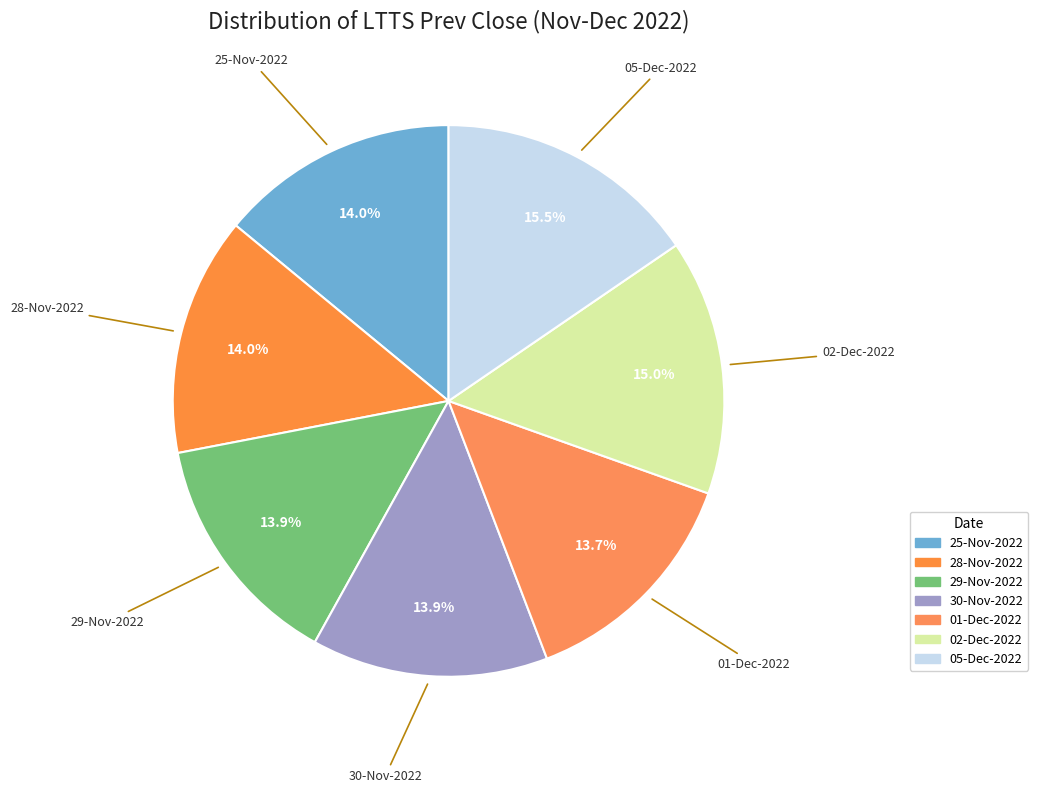

Approximately how many times larger is the value at 29-Nov-2022 compared to 25-Nov-2022?

1.0